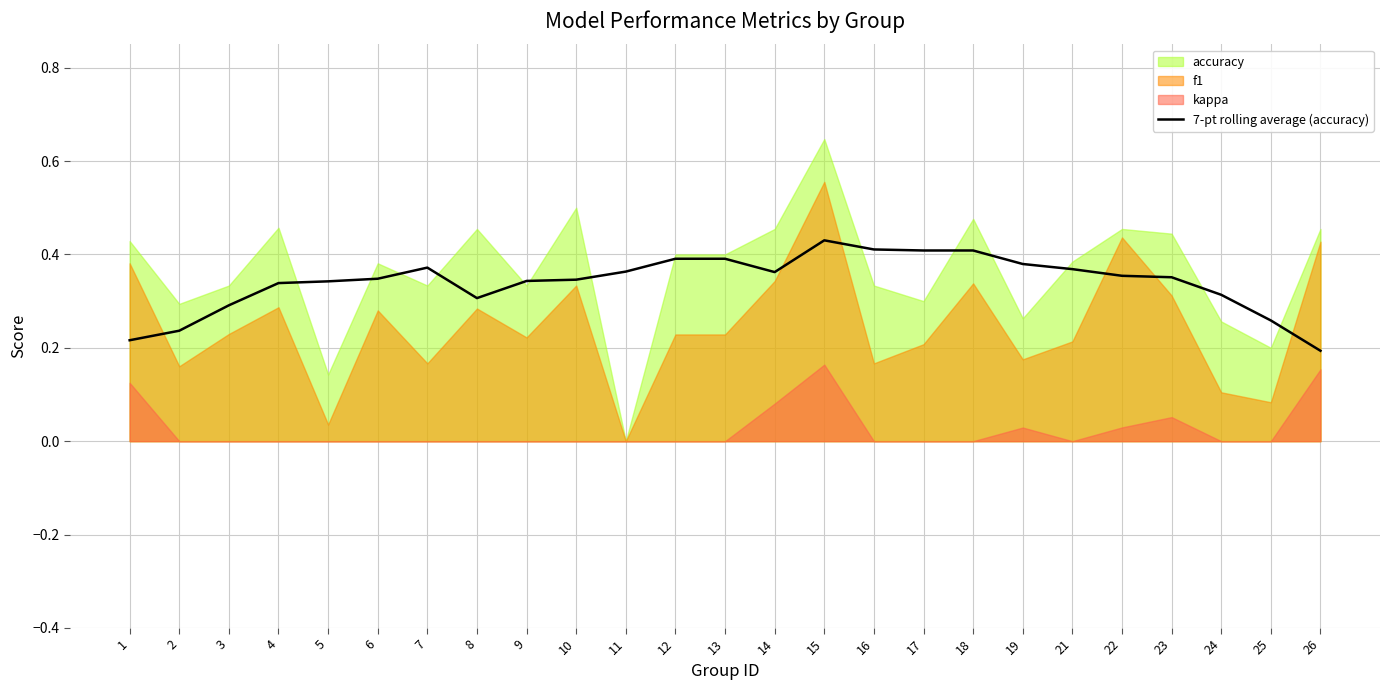

Reading left to right, what are all the values shown in this chart?

0.2	0.2	0.3	0.3	0.3	0.3	0.4	0.3	0.3	0.3	0.4	0.4	0.4	0.4	0.4	0.4	0.4	0.4	0.4	0.4	0.4	0.4	0.3	0.3	0.2